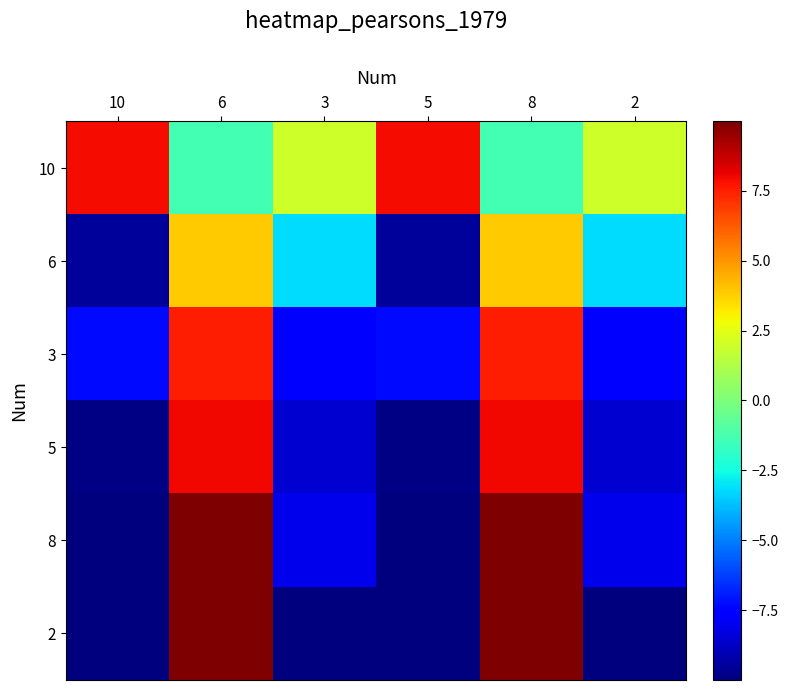

At how many categories does at least one series exceed 1?

6